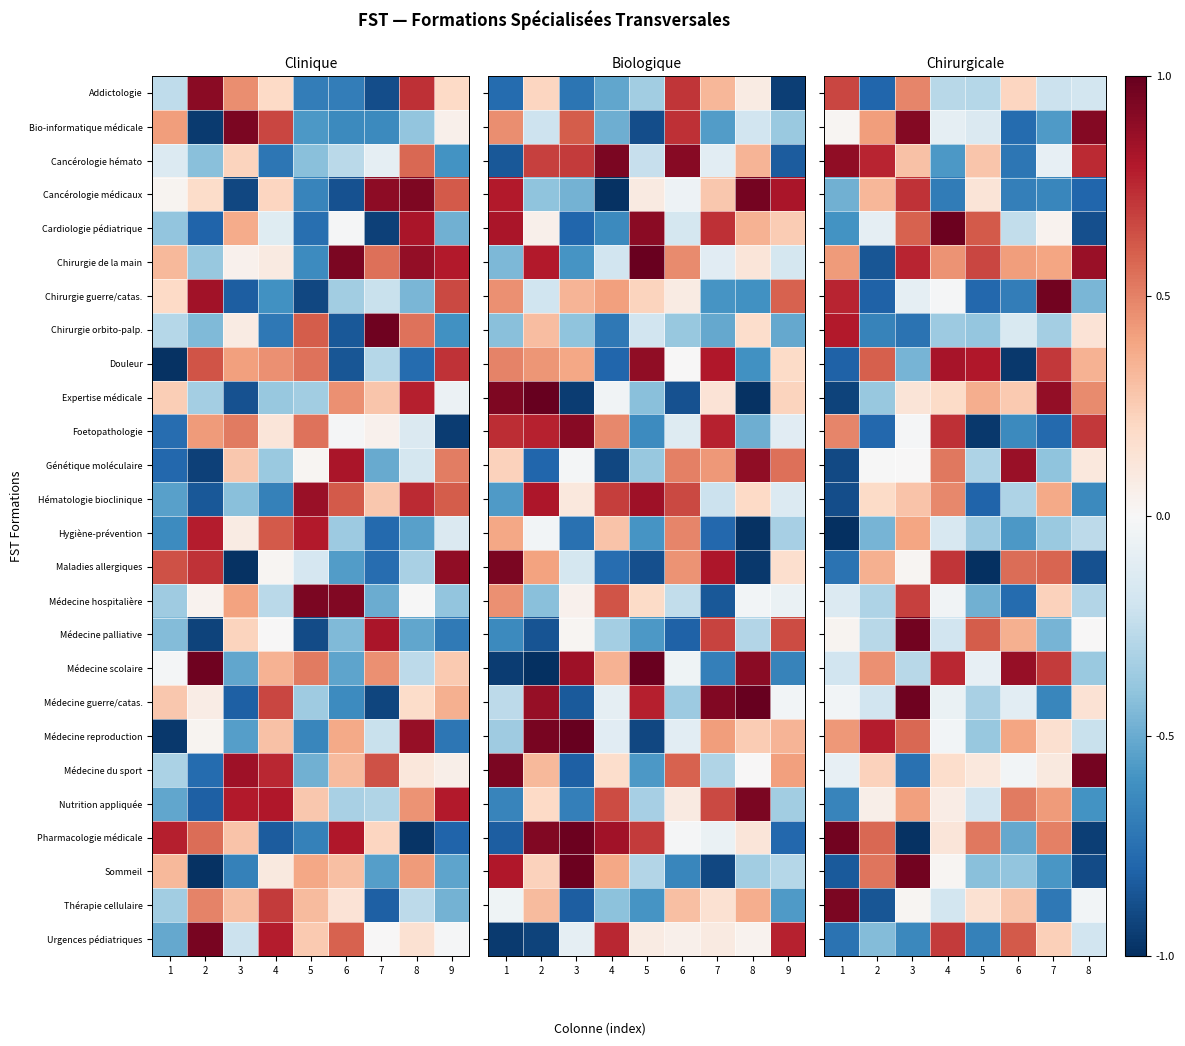

At how many categories does at least one series exceed 0?

8